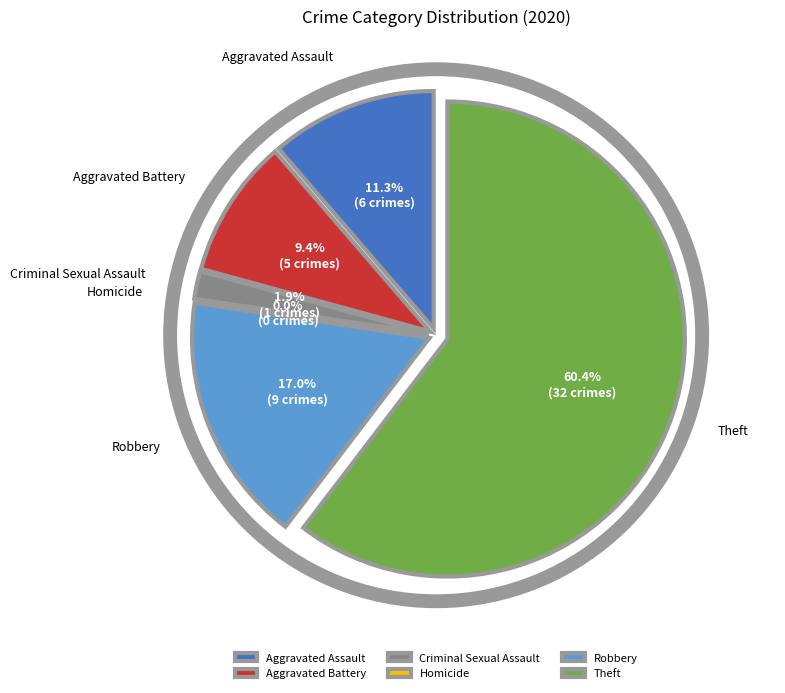

Is the sum of Homicide and Criminal Sexual Assault greater than half?

No